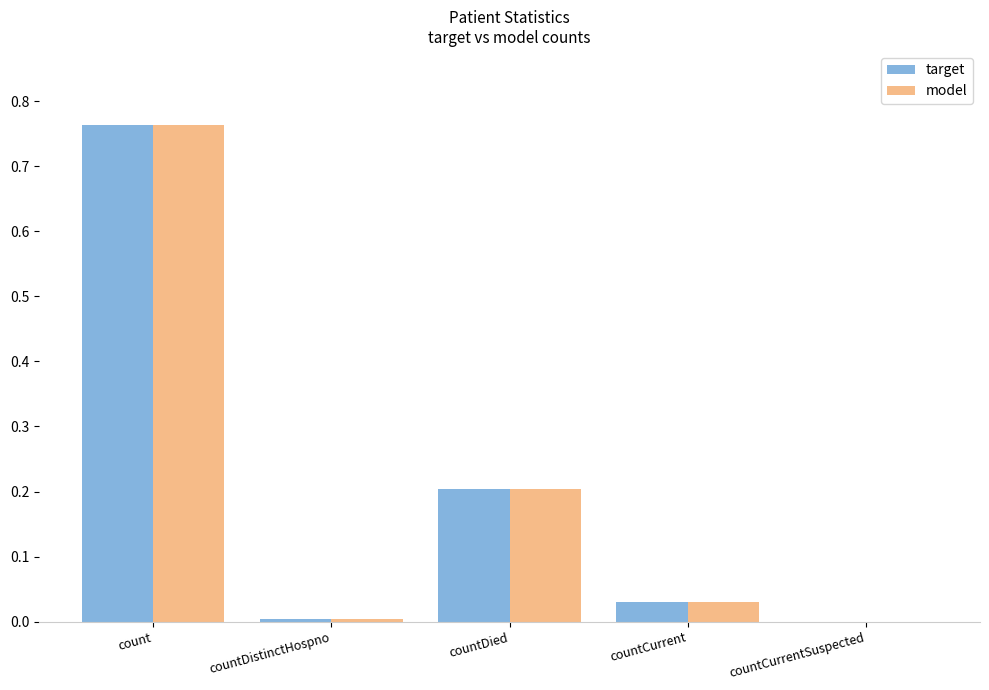

The model series shows 0.0 at countDistinctHospno. True or false?

True